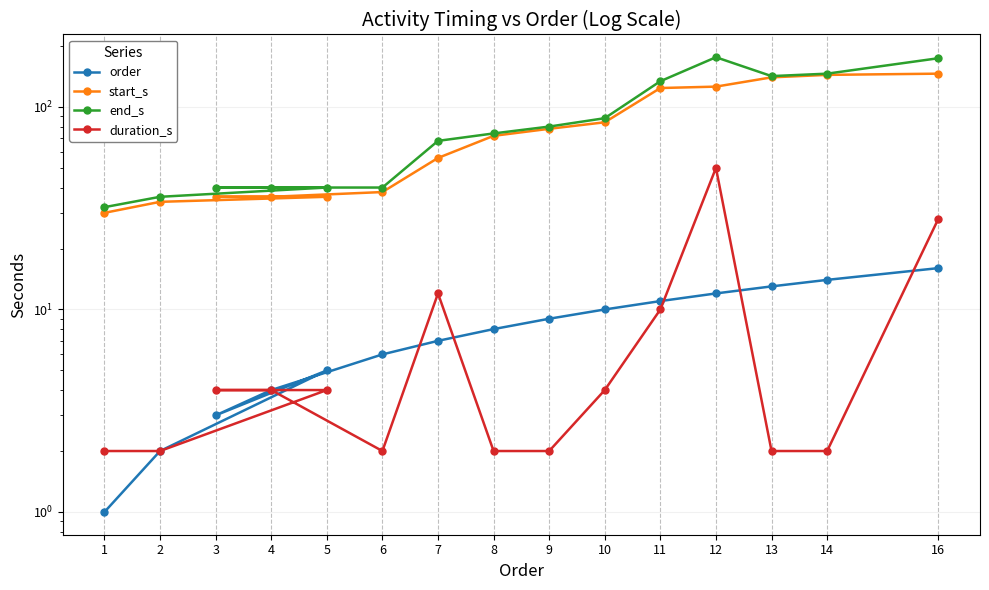

Reading left to right, transcribe all the data shown in this chart.

order: 1	2	5	3	4	6	7	8	9	10	11	12	13	14	16
start_s: 30	34	36	36	36	38	56	72	78	84	124	126	140	144	146
end_s: 32	36	40	40	40	40	68	74	80	88	134	176	142	146	174
duration_s: 2	2	4	4	4	2	12	2	2	4	10	50	2	2	28